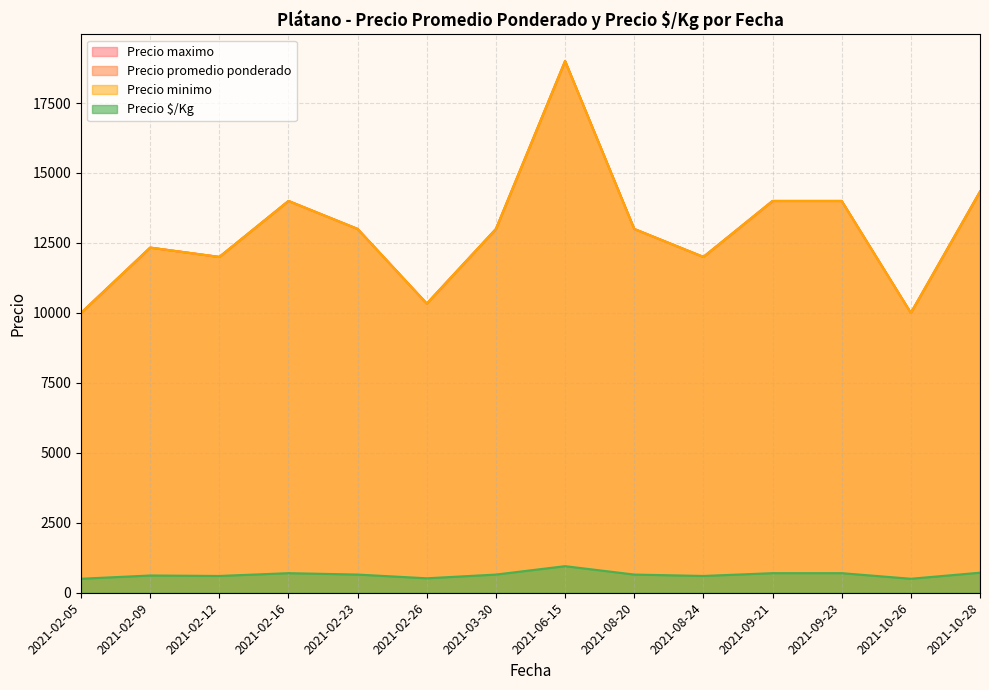

How many lines are shown in the chart?

4